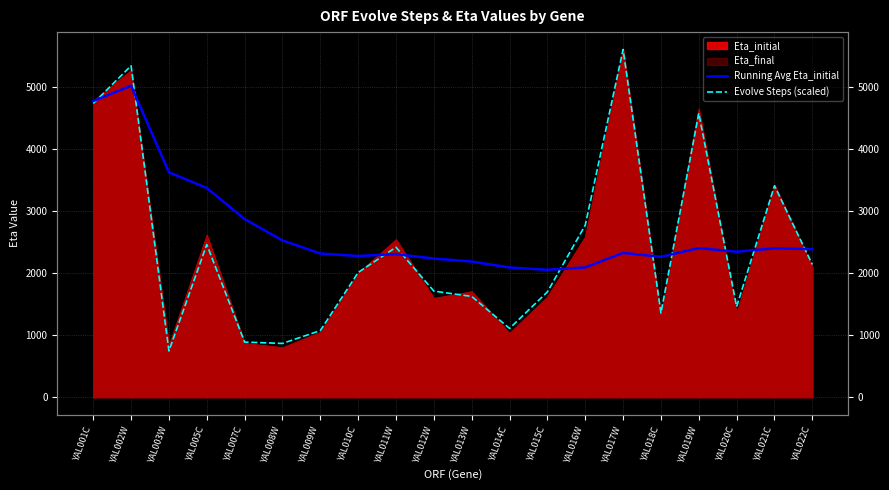

Is it true that Evolve Steps (scaled) equals 4569.3 at YAL019W?

True